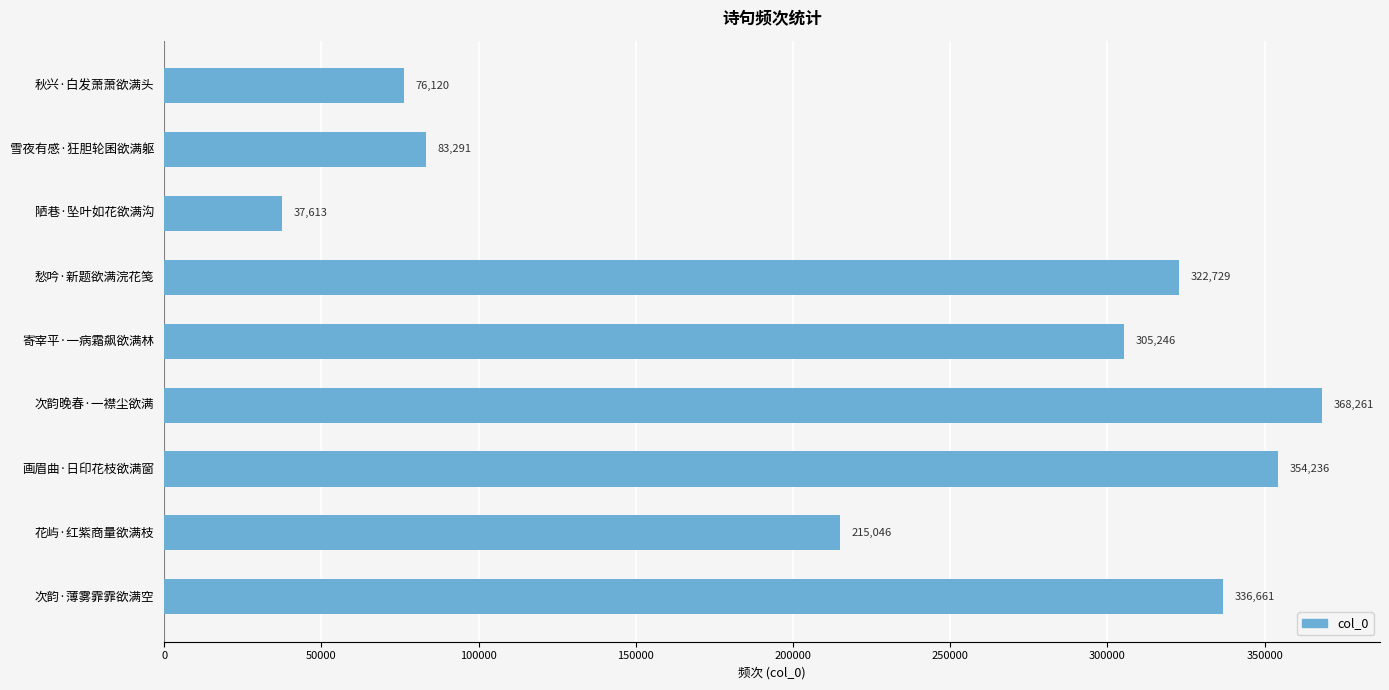

List the labels in order of value, smallest first.

陋巷·坠叶如花欲满沟, 秋兴·白发萧萧欲满头, 雪夜有感·狂胆轮囷欲满躯, 花屿·红紫商量欲满枝, 寄宰平·一病霜飙欲满林, 愁吟·新题欲满浣花笺, 次韵·薄雾霏霏欲满空, 画眉曲·日印花枝欲满窗, 次韵晚春·一襟尘欲满